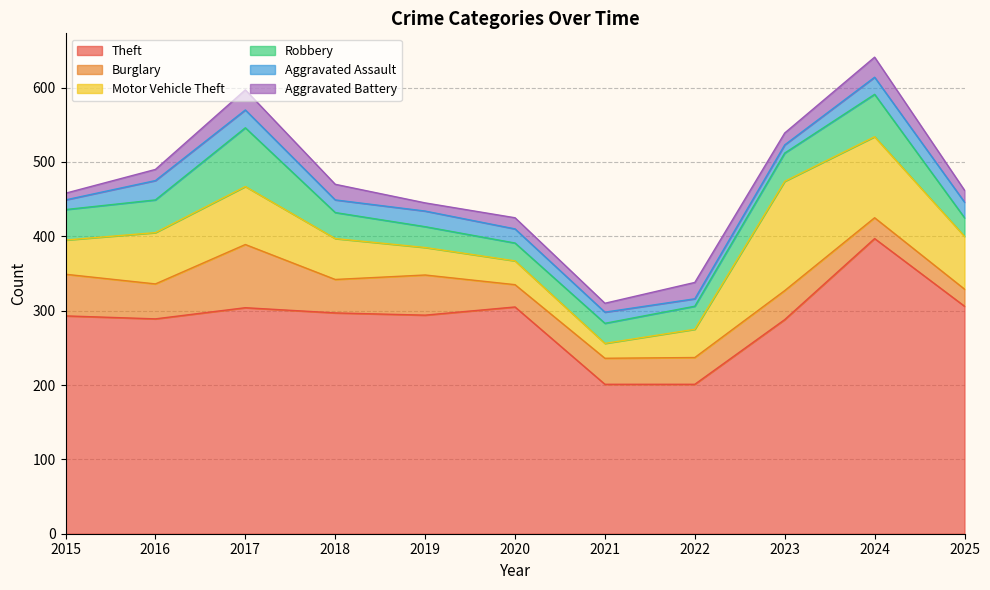

What is the greatest value displayed?

397